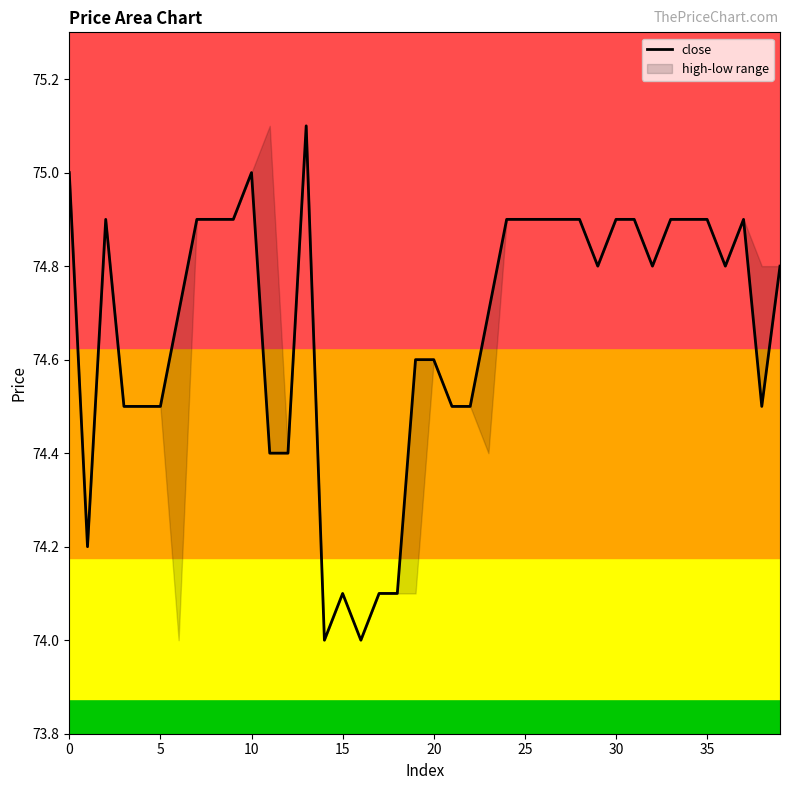

How many points are higher than both their immediate neighbors (excluding endpoints)?

5